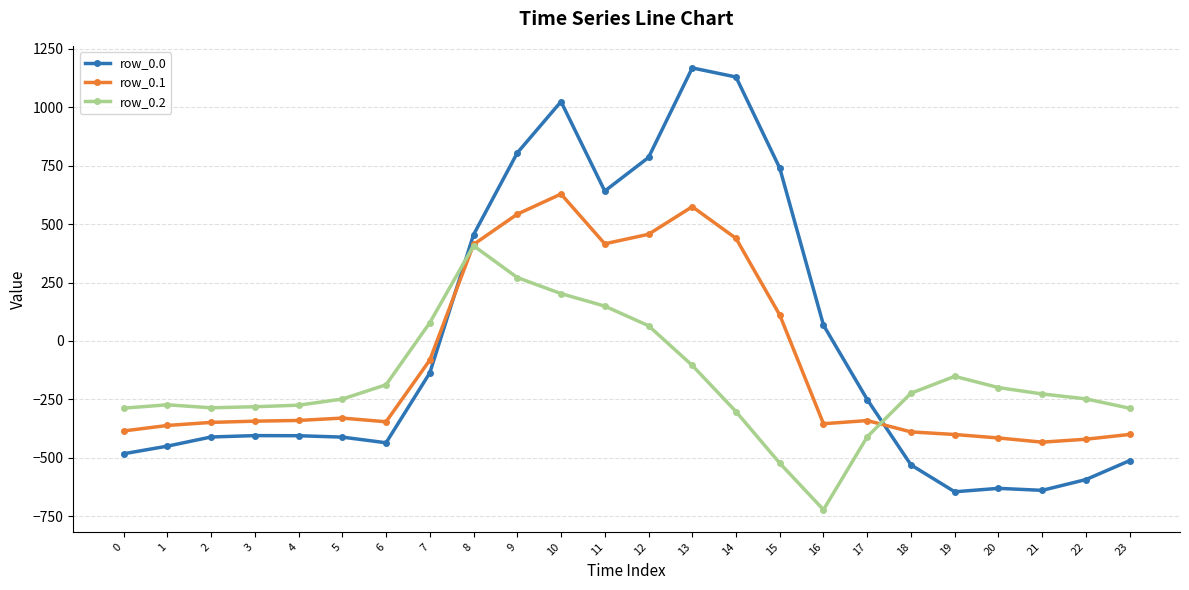

What is the highest value of the row_0.1 series?

628.1